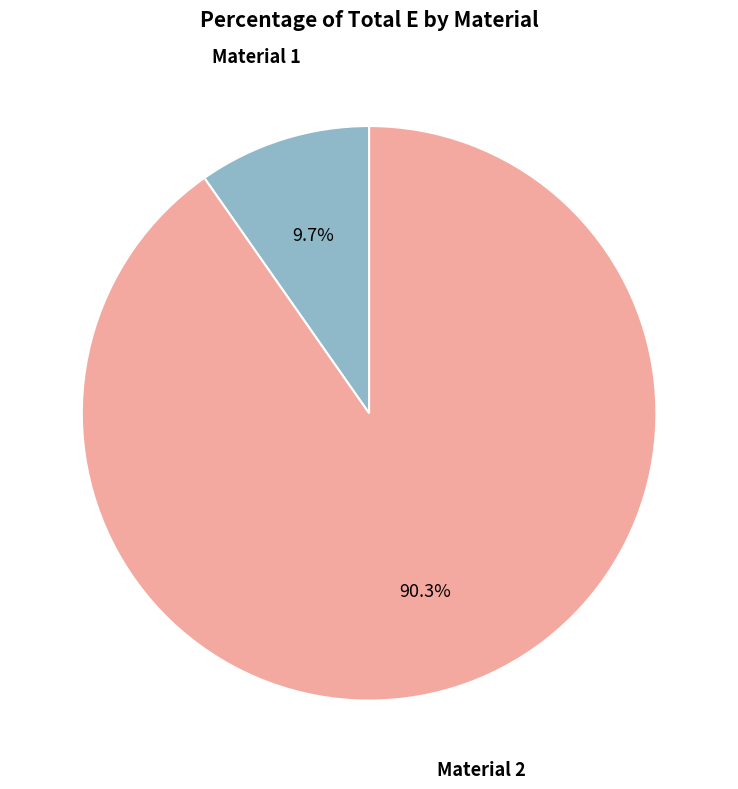

Which category has the biggest portion of the pie?

Material 2